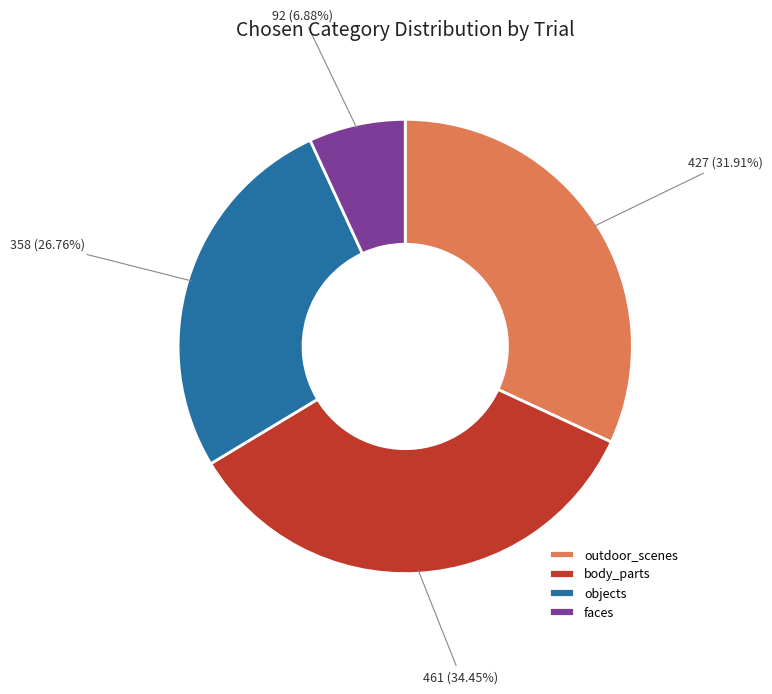

Which slice is the smallest?

faces